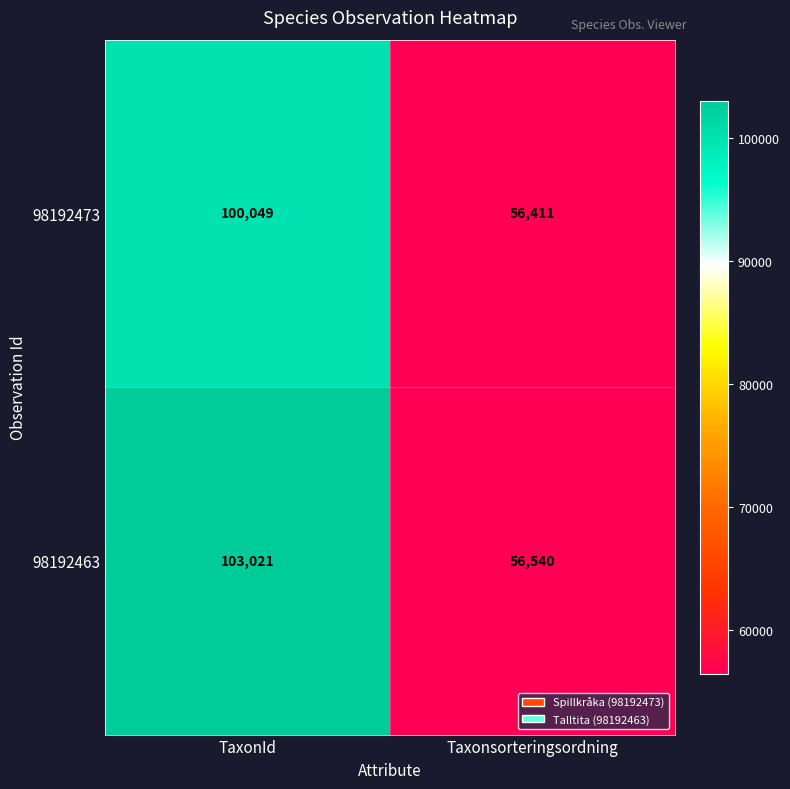

Is it true that 98192463 equals 103021 at TaxonId?

True